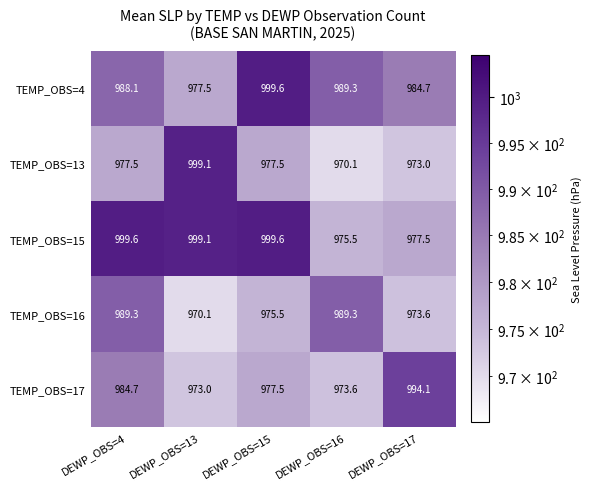

What is the difference between the second highest and minimum values in the TEMP_OBS=15 series?

24.1